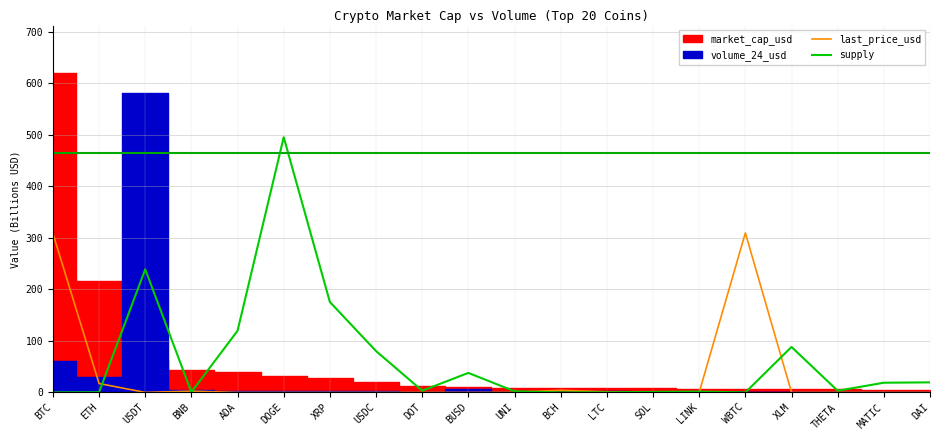

How many lines are shown in the chart?

2